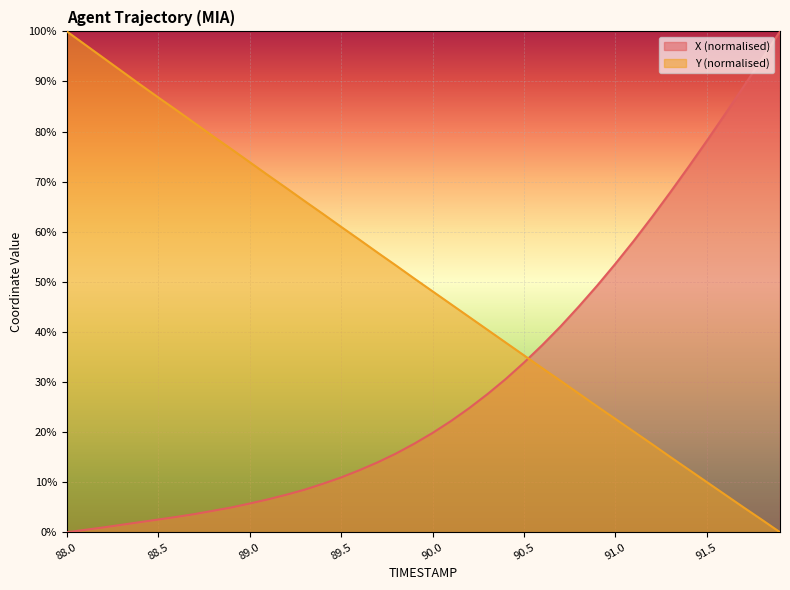

At which category is the sum across all series the highest?

88.0